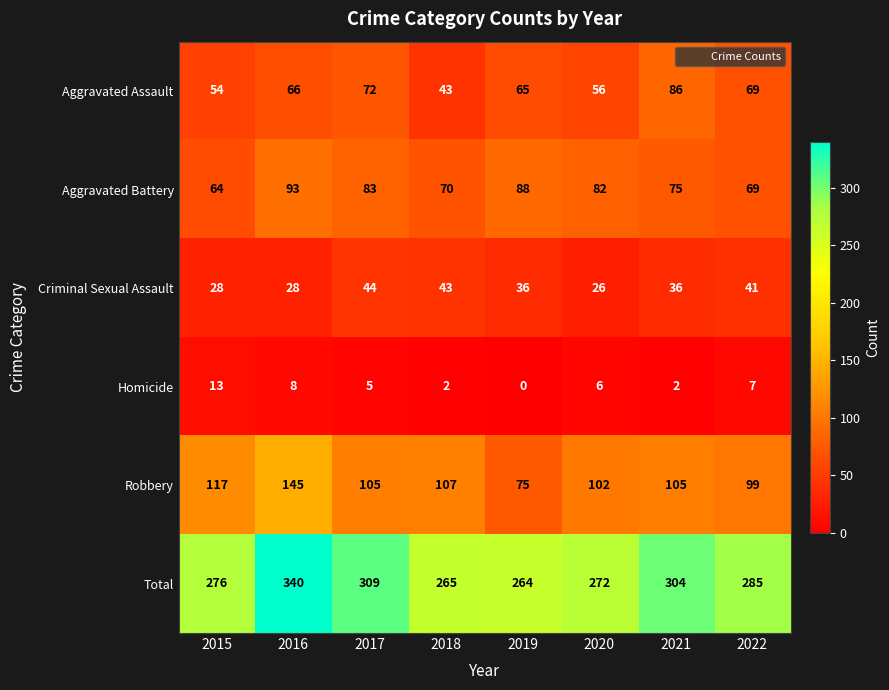

At which category does the chart reach its minimum across all series?

2019